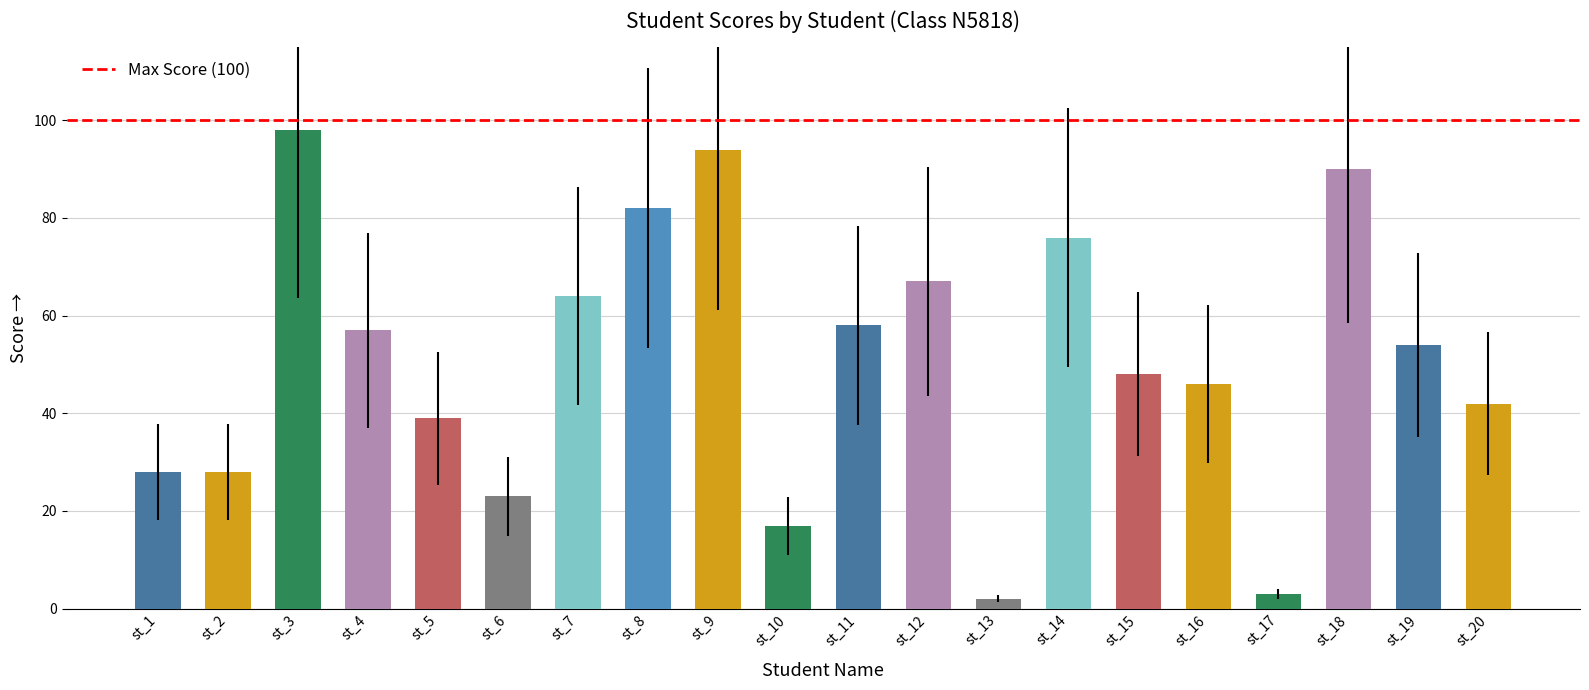

What is the difference between the maximum and minimum values?

96